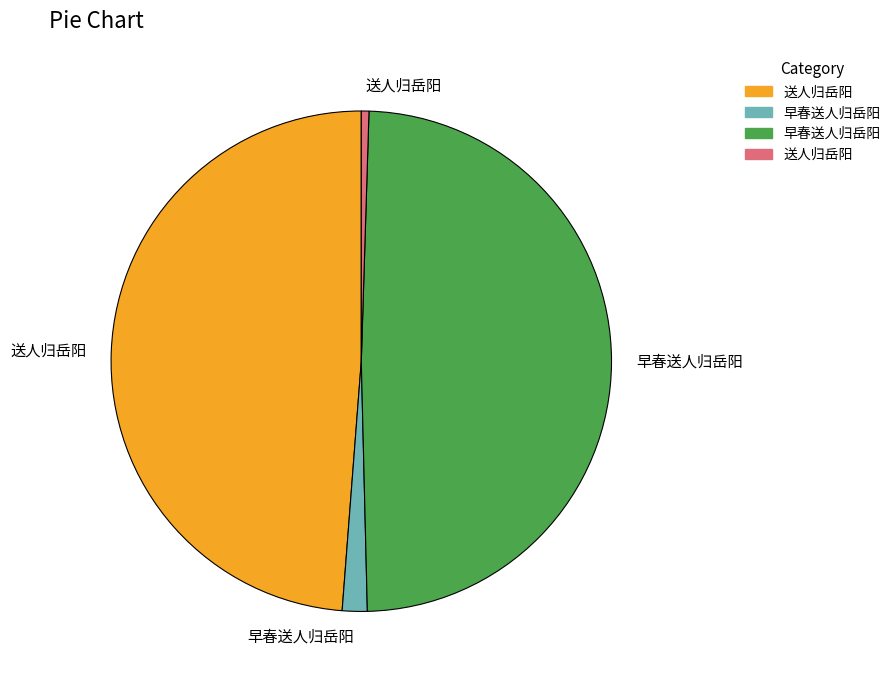

Is there any slice that represents more than half of the pie?

No